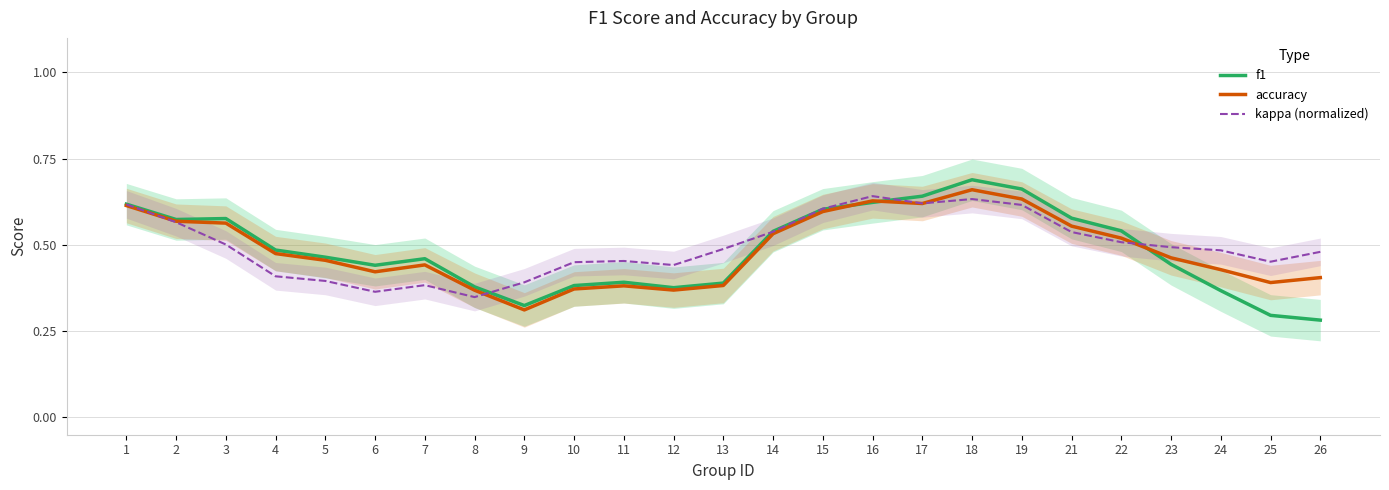

What is the total value across all series at 25?

1.1